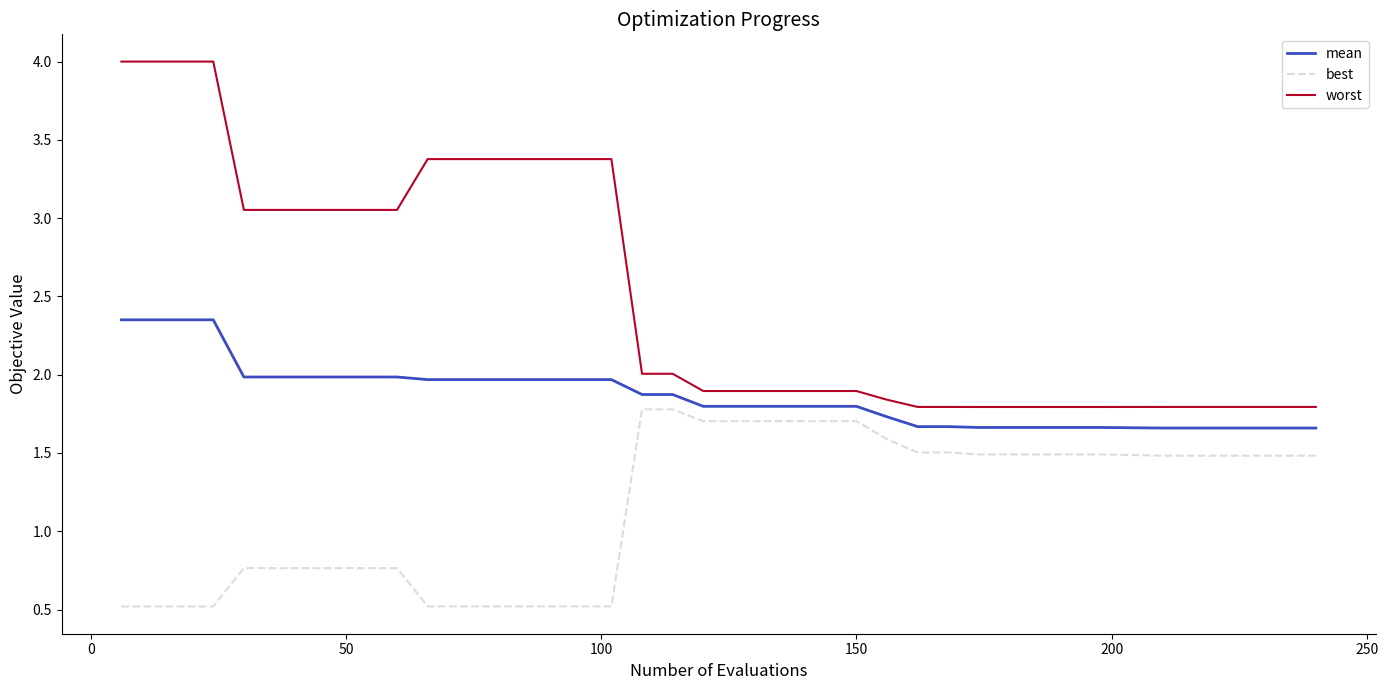

What is the smallest value displayed?

0.5